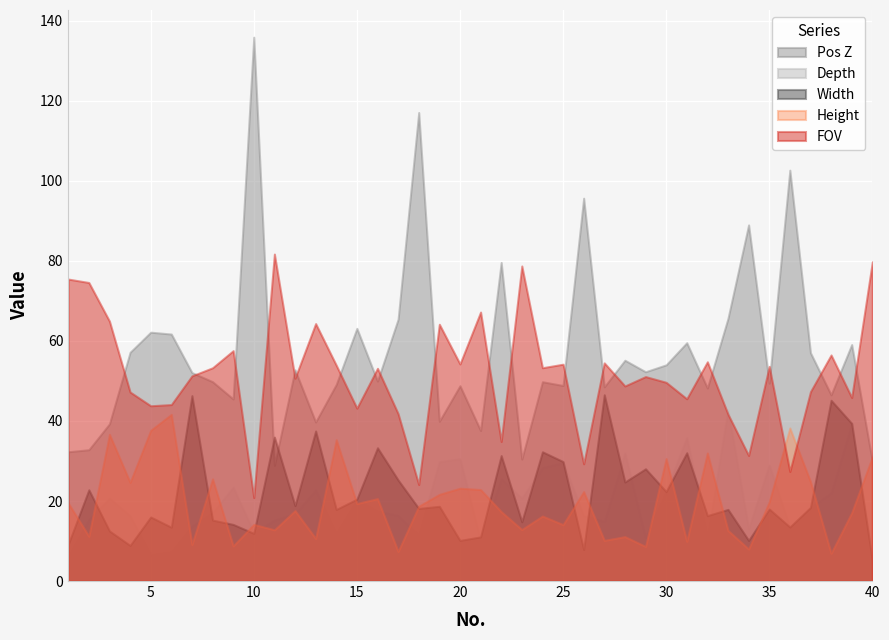

What is the spread (max minus min) of values at 5?

55.6